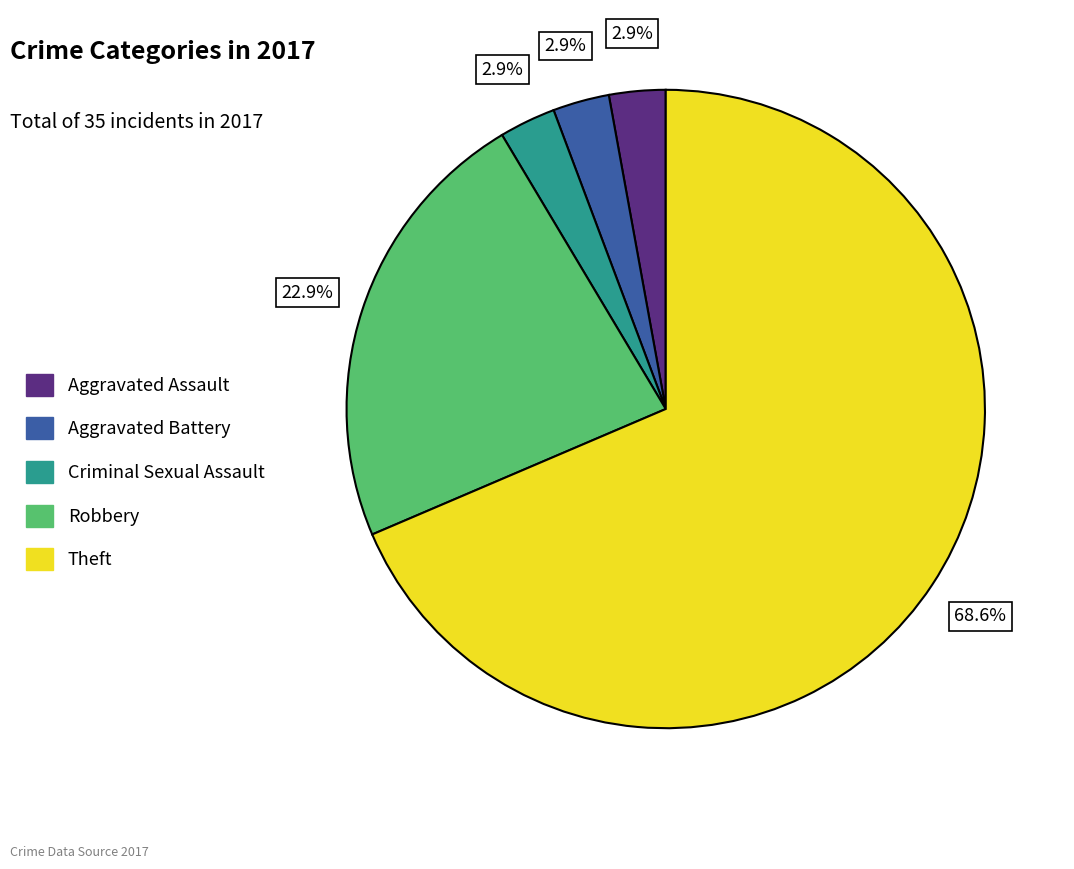

What is the ratio of the value at Criminal Sexual Assault to the value at Aggravated Battery?

1.0